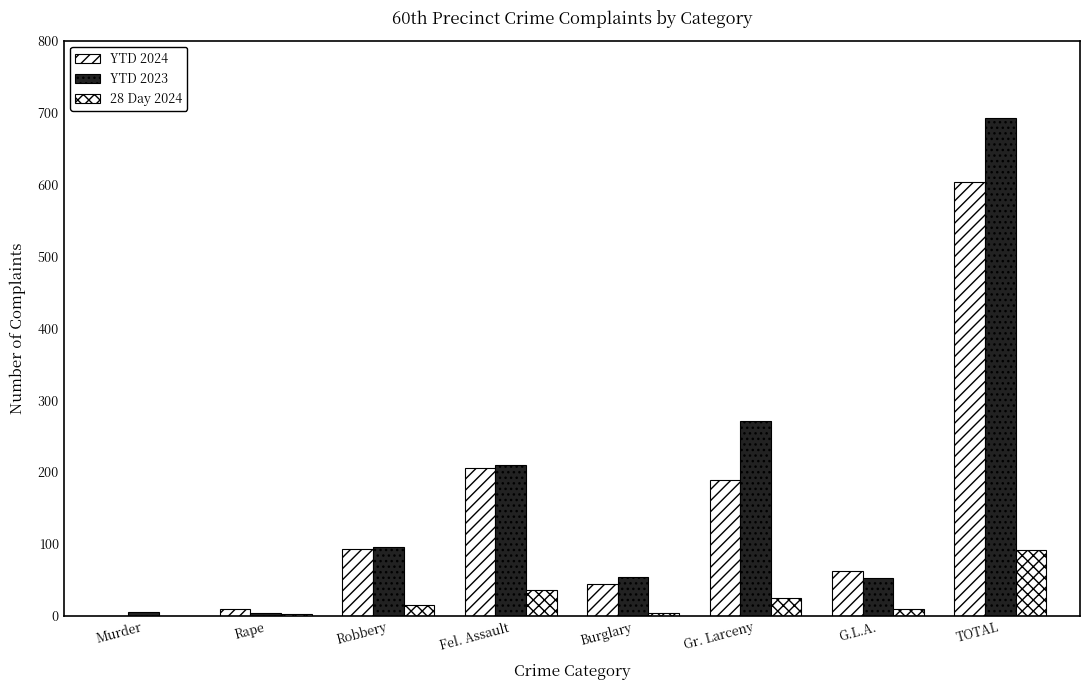

What is the average value of the 28 Day 2024 series?

23